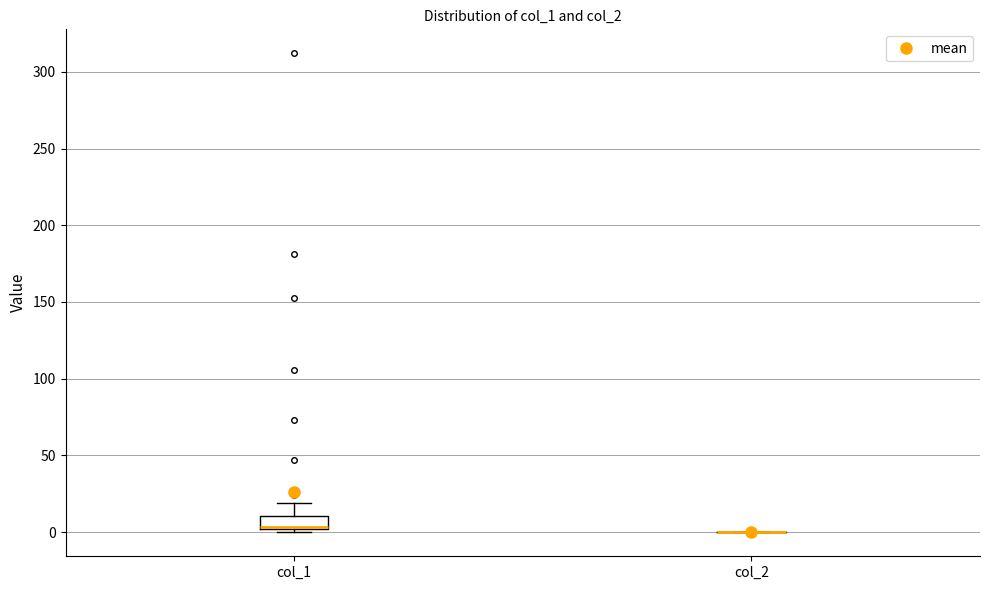

Reading left to right, read every box against the y-axis: the position of its median line, the range the box covers, and the ends of its whiskers. The values are not printed on the chart, so give them approximately, as read against the axis.

col_1: median 5 (drawn on the box's lower edge), box 0 to 10, whiskers 0 (just below the box's lower edge) to 20
col_2: box collapsed to a line at 0, whiskers 0 to 0